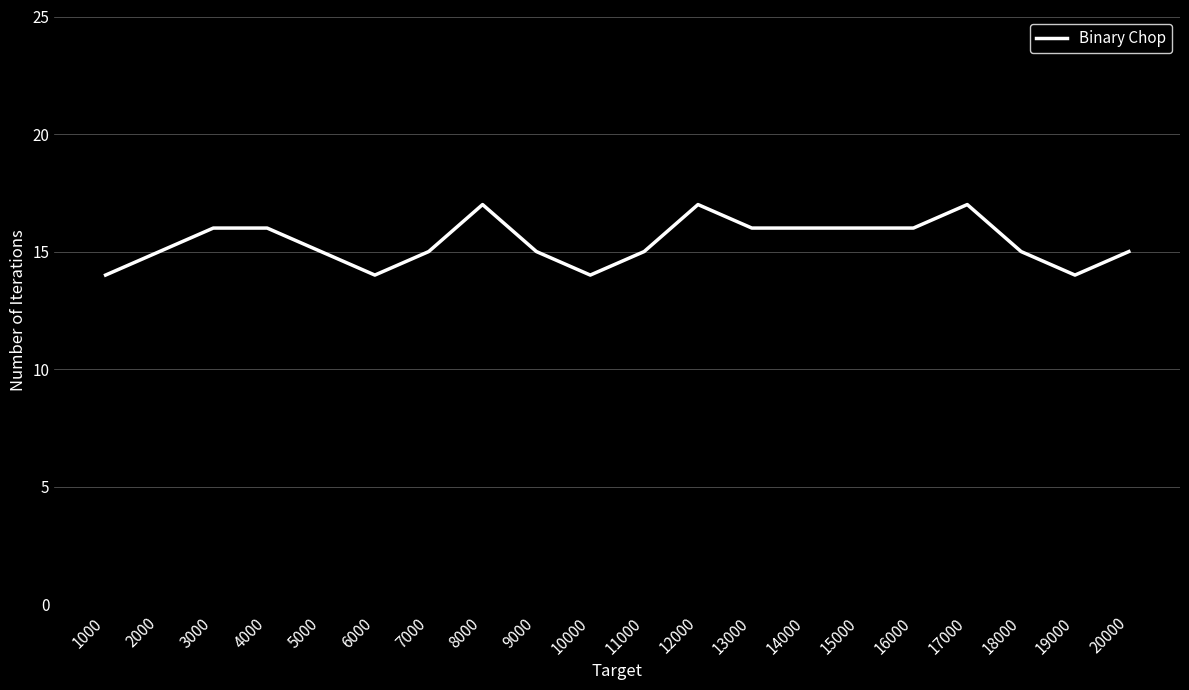

How many series are shown in this chart?

1